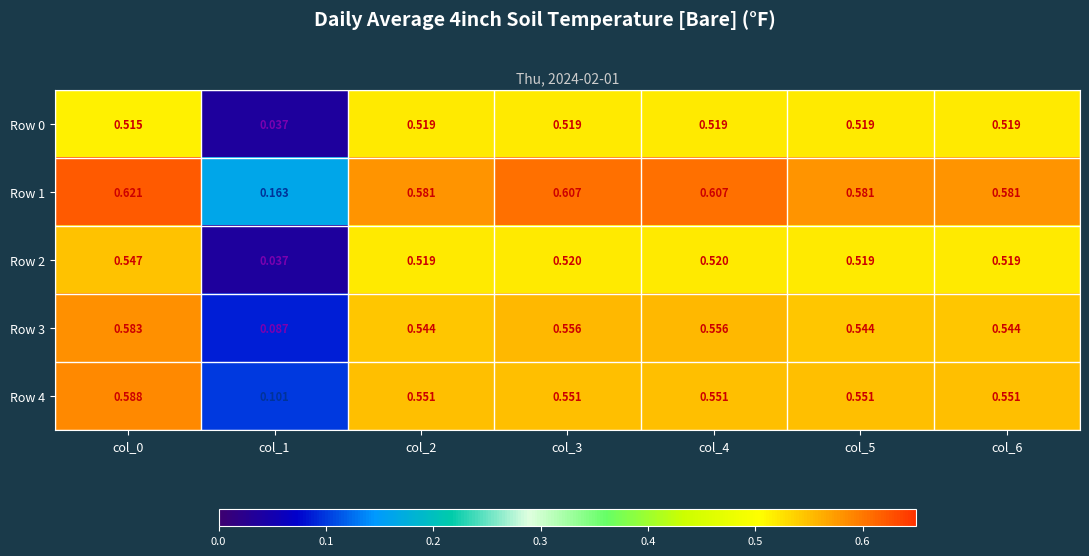

Is the value of Row 4 at col_3 greater than the value of Row 3 at col_1?

Yes